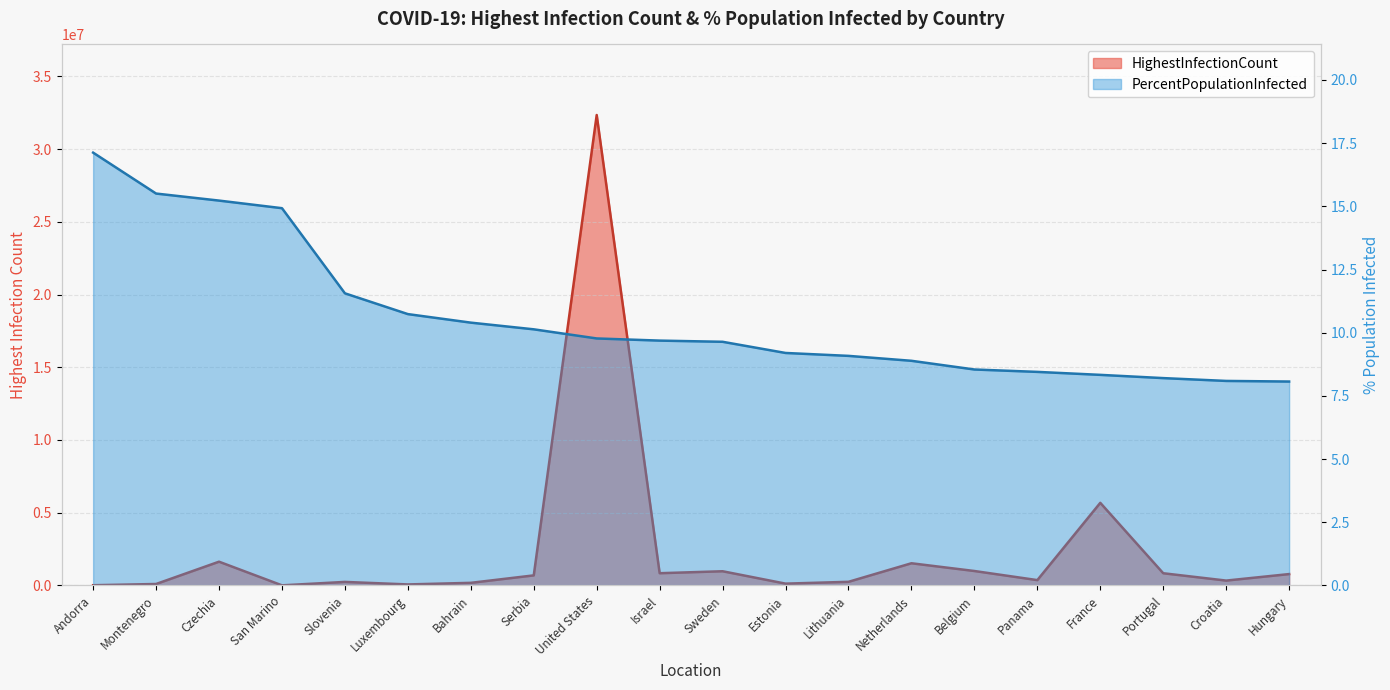

How many data points in PercentPopulationInfected are above 9?

13